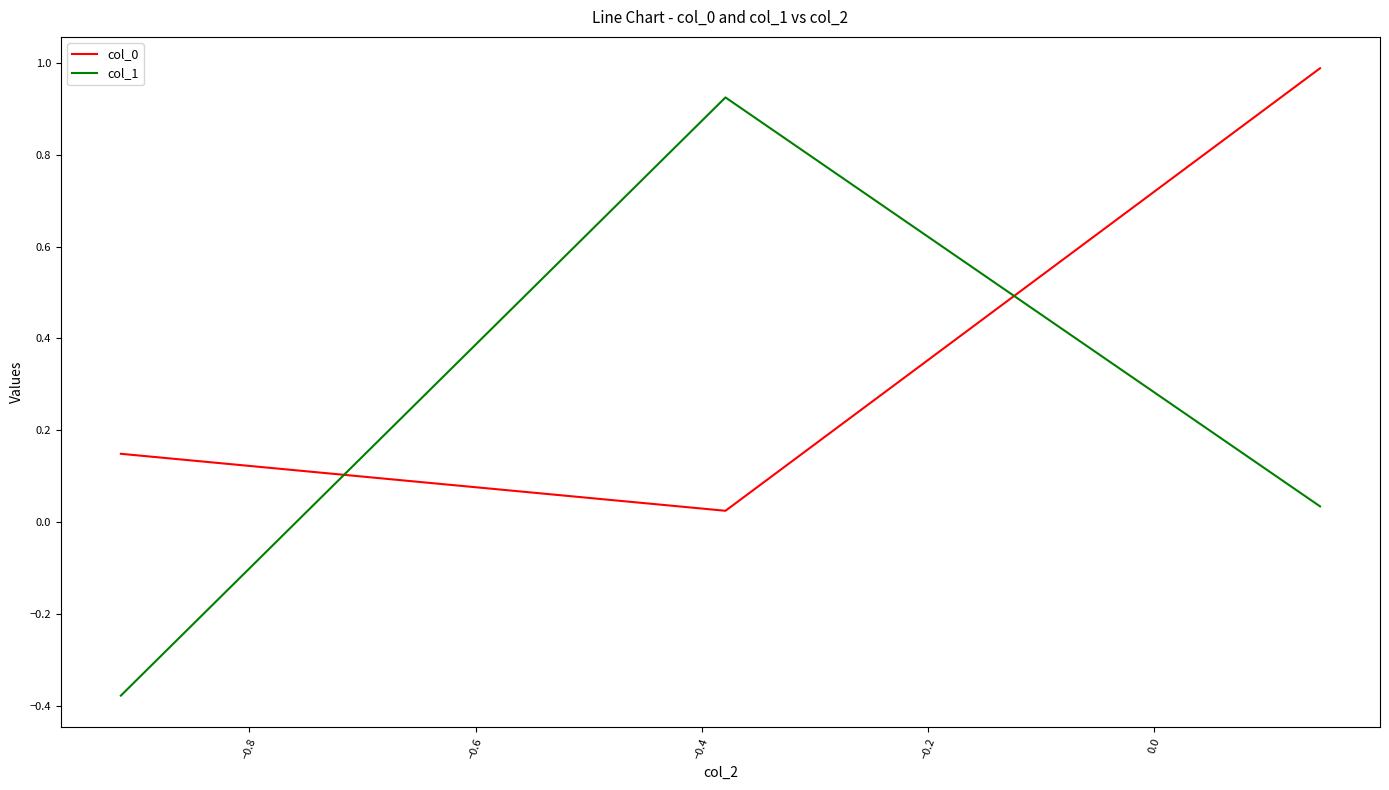

How many series are shown in this chart?

2